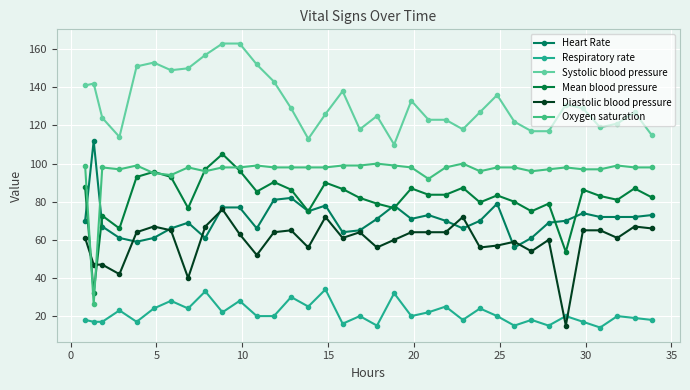

What are all the series names shown in the legend?

Heart Rate, Respiratory rate, Systolic blood pressure, Mean blood pressure, Diastolic blood pressure, Oxygen saturation